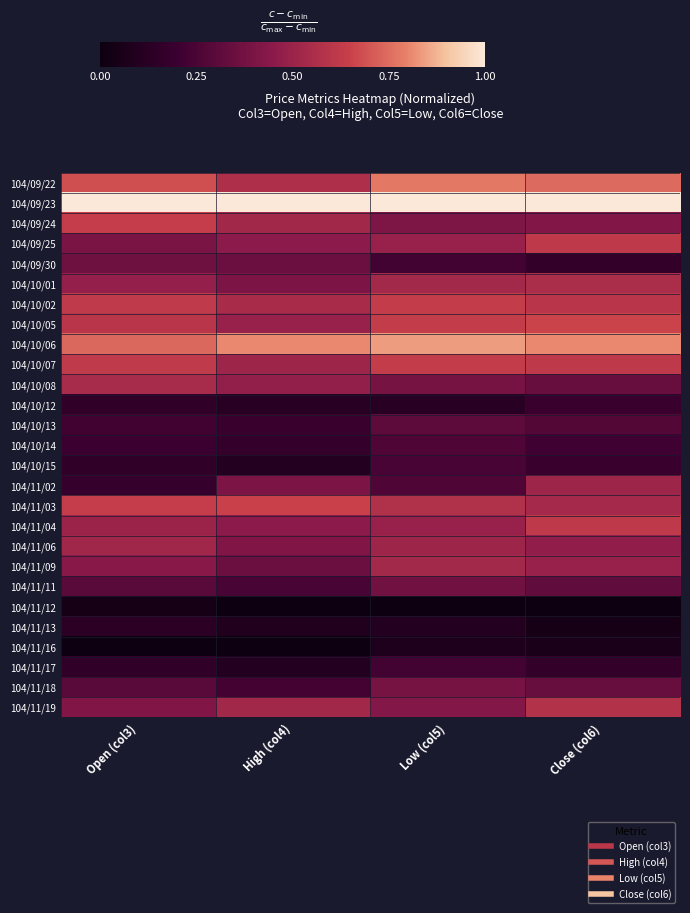

What is the difference between the highest and lowest values at High (col4)?

1.0